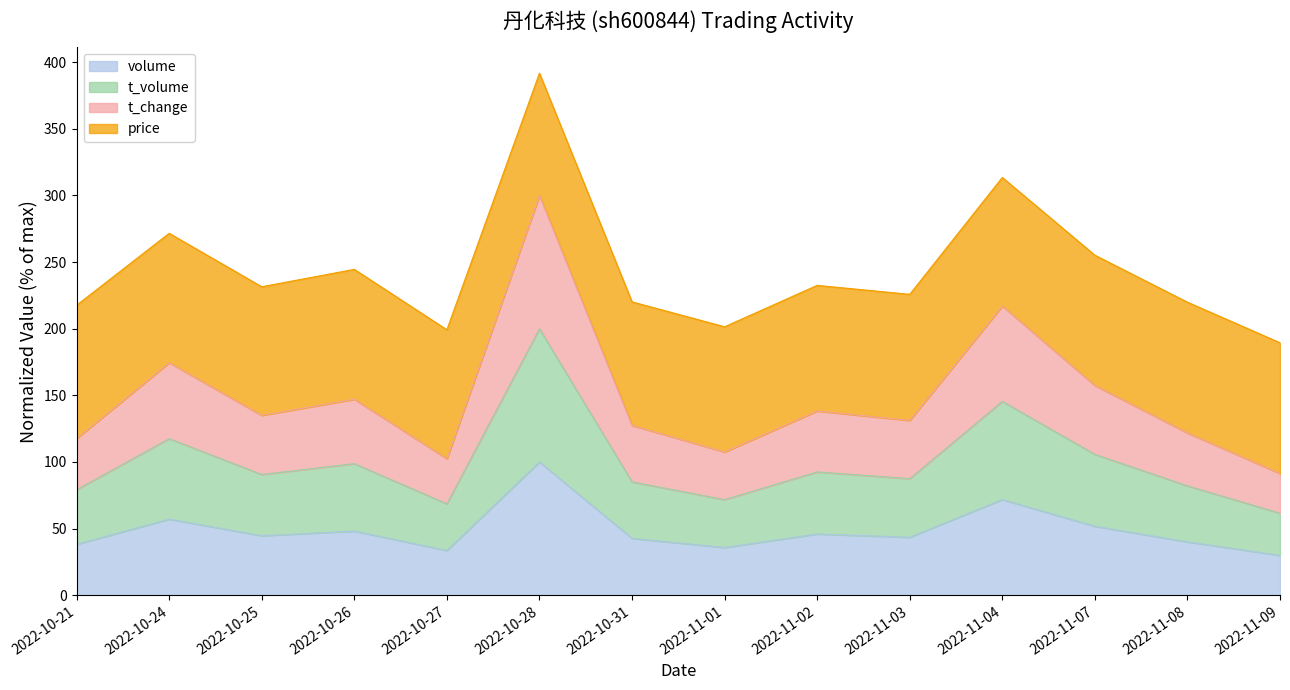

What is the difference between the maximum and minimum values in the t_change series?

70.1